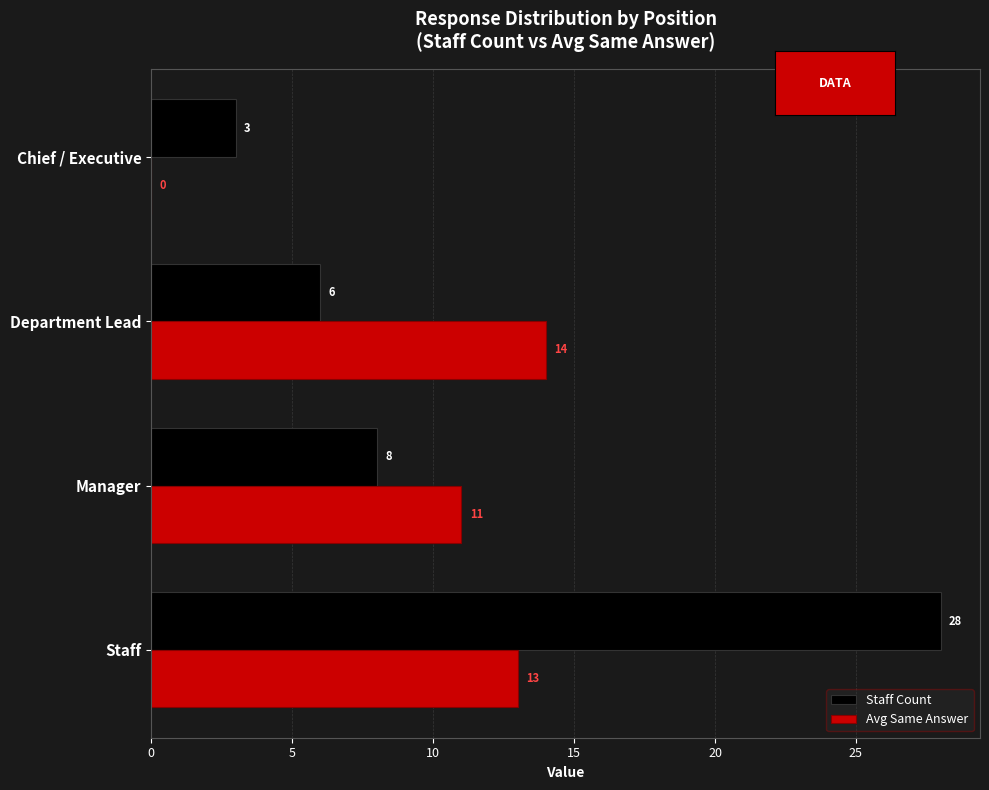

What is the total value across all series at Staff?

41